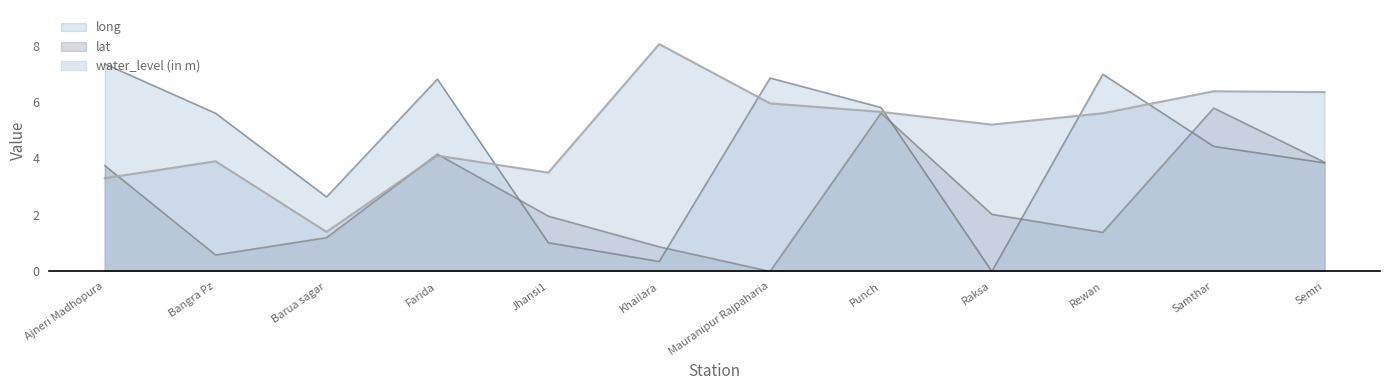

What is the maximum value shown in the chart?

8.1